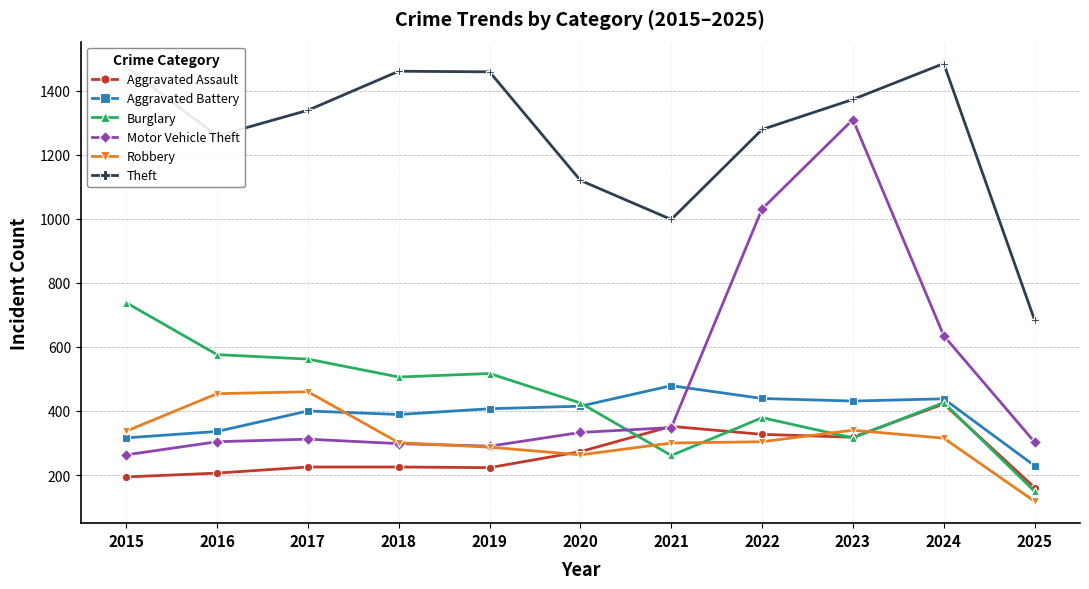

Is this an area chart (filled region under the line)?

No